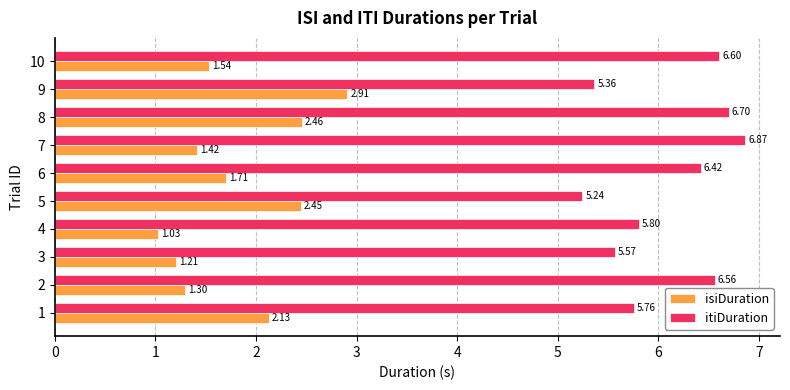

What is the sum of the isiDuration values at 10 and 6?

3.2